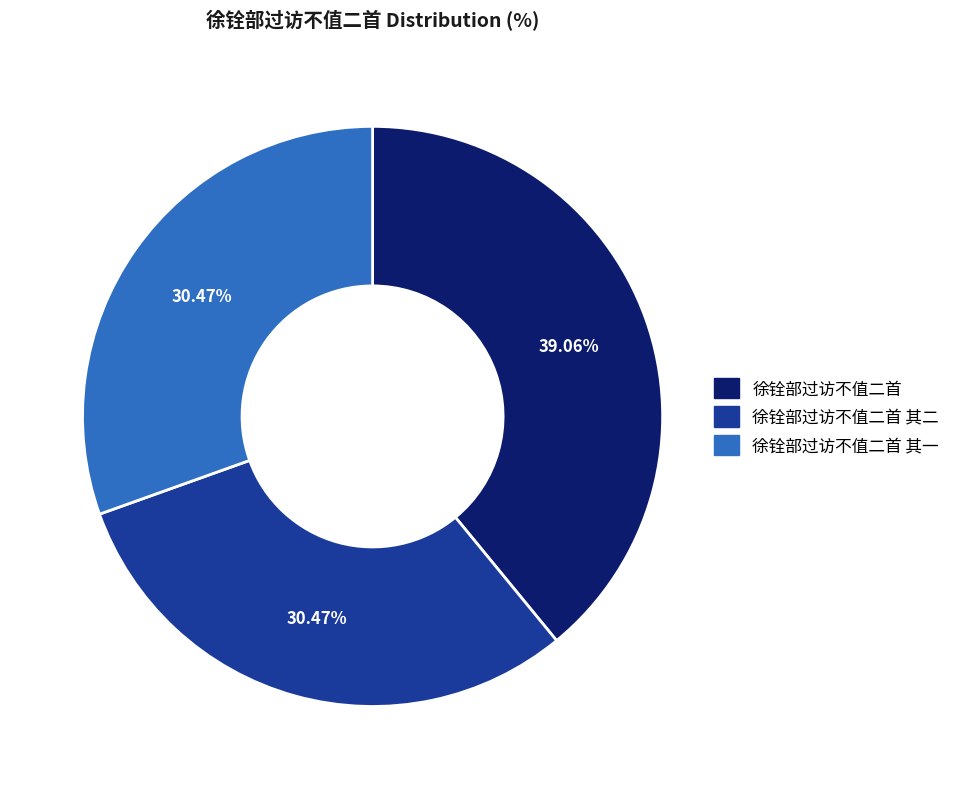

What percentage is the 徐铨部过访不值二首 slice, to the nearest percent?

39%